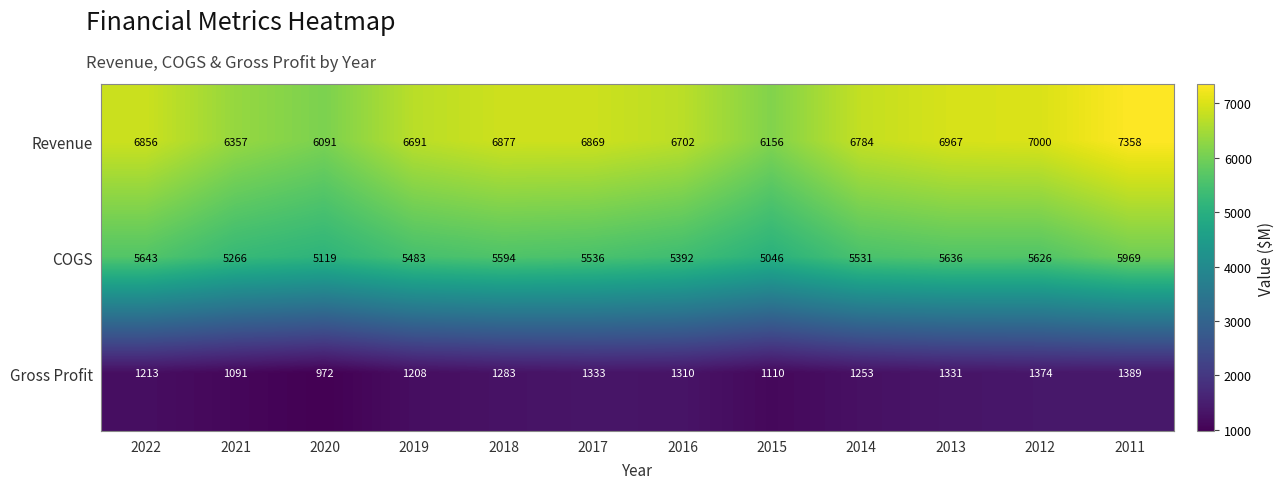

Count the number of data series in this chart.

3